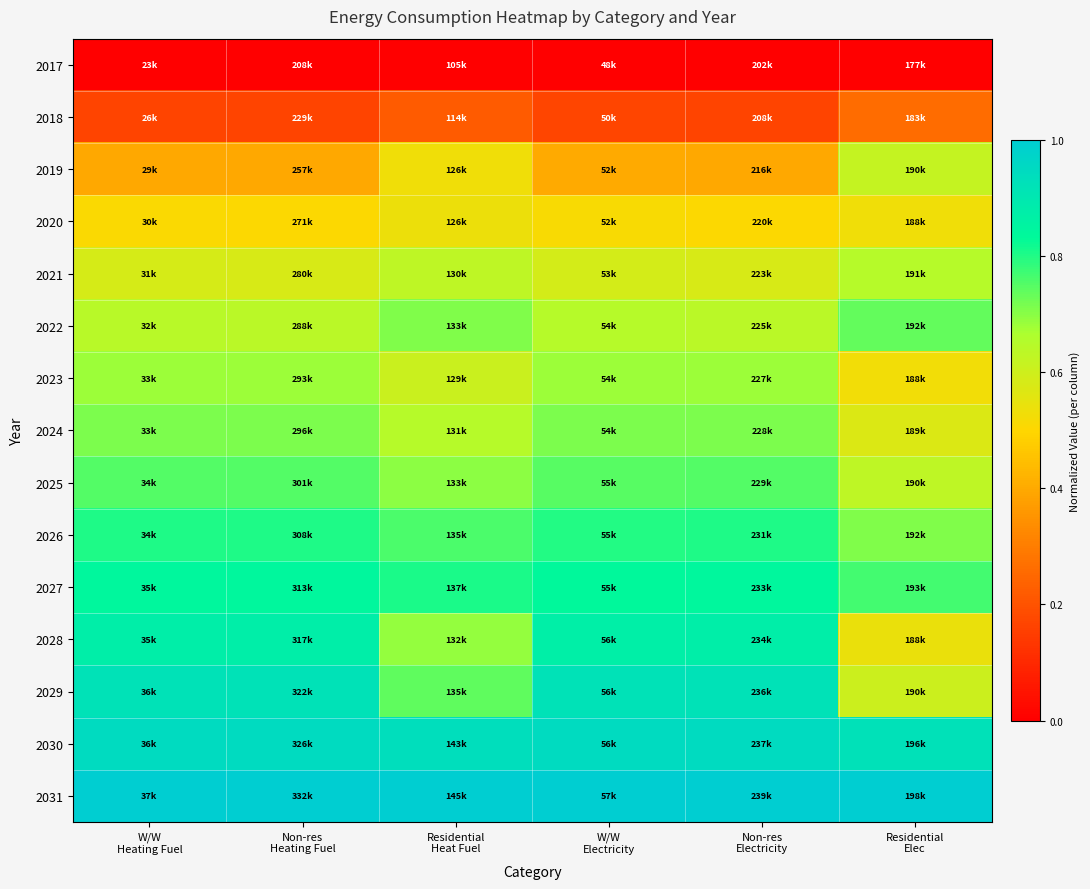

What is the maximum value shown in the chart?

1.0